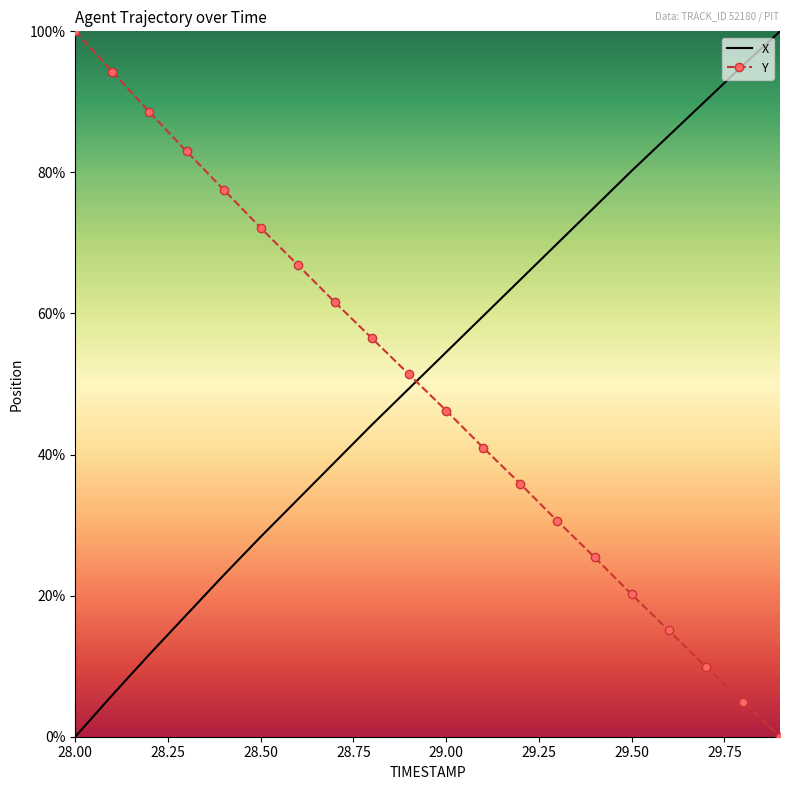

What is the maximum value shown in the chart?

100.0